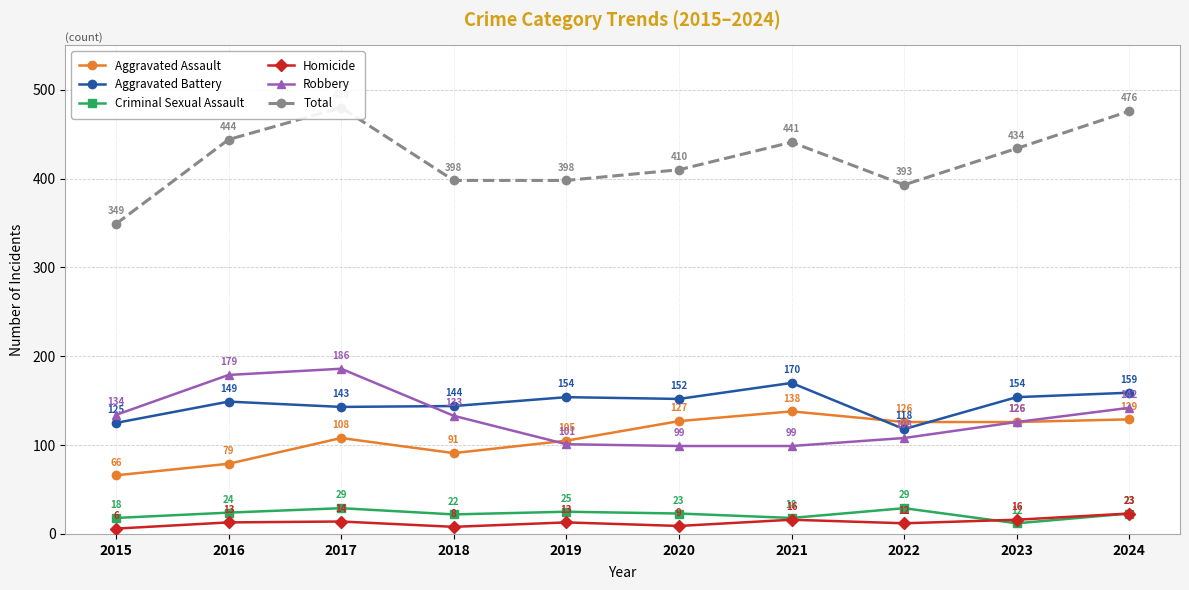

What are all the series names shown in the legend?

Aggravated Assault, Aggravated Battery, Criminal Sexual Assault, Homicide, Robbery, Total